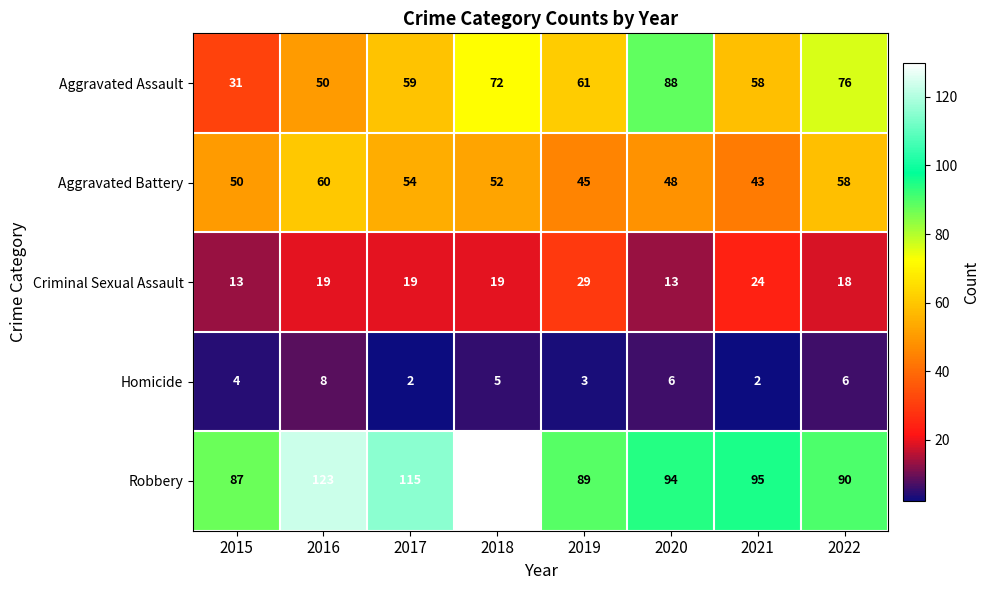

What is the spread (max minus min) of values at 2015?

83